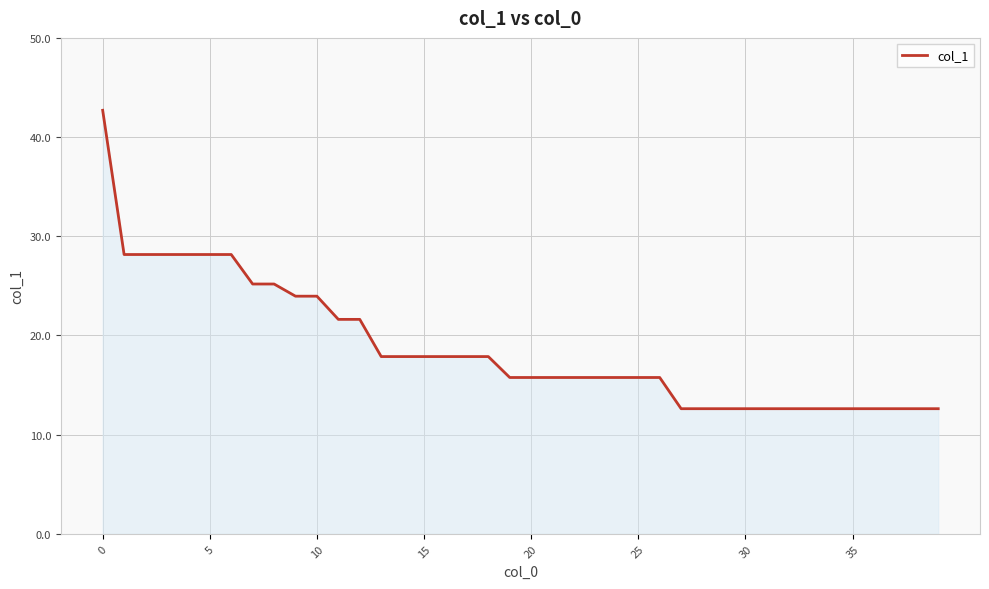

What is the maximum value shown in the chart?

42.7